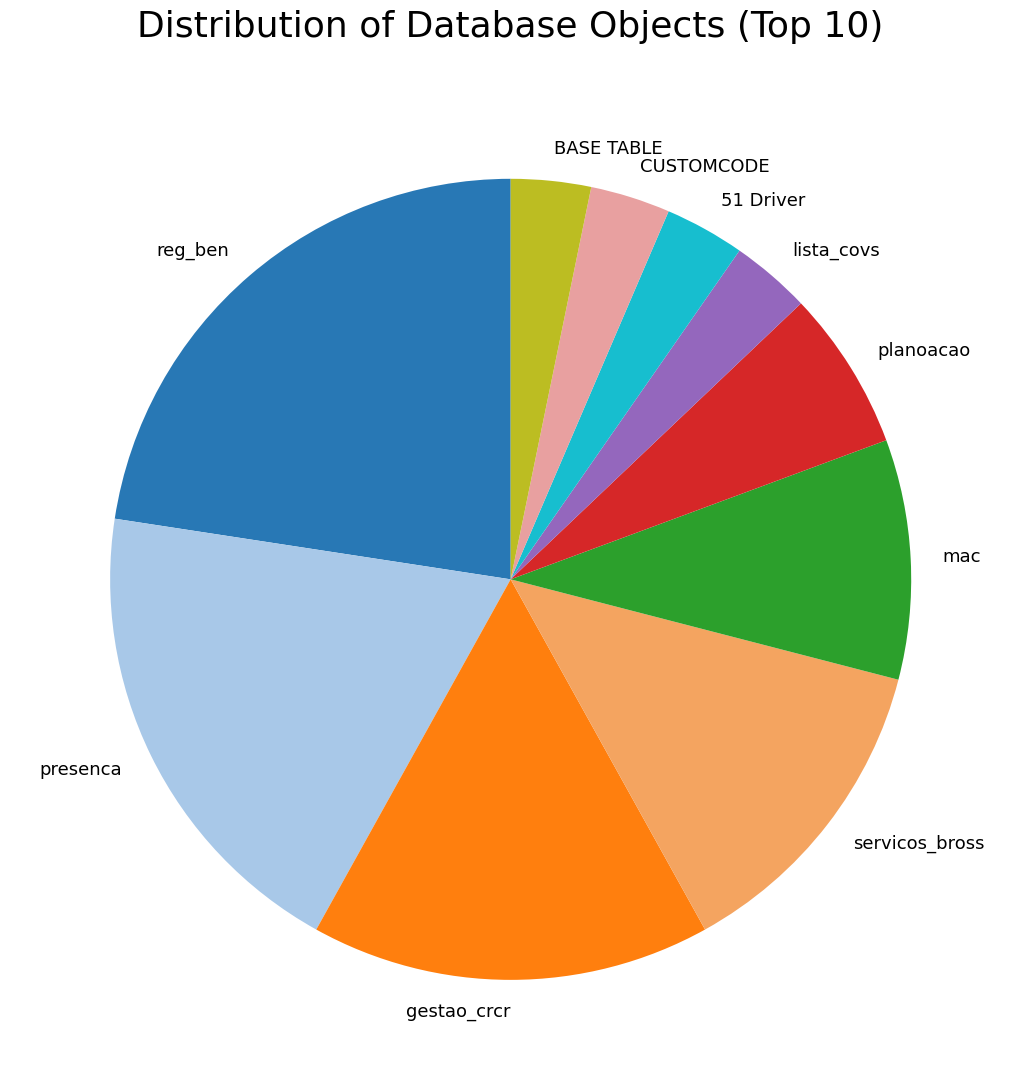

What is the largest slice in the pie chart?

reg_ben